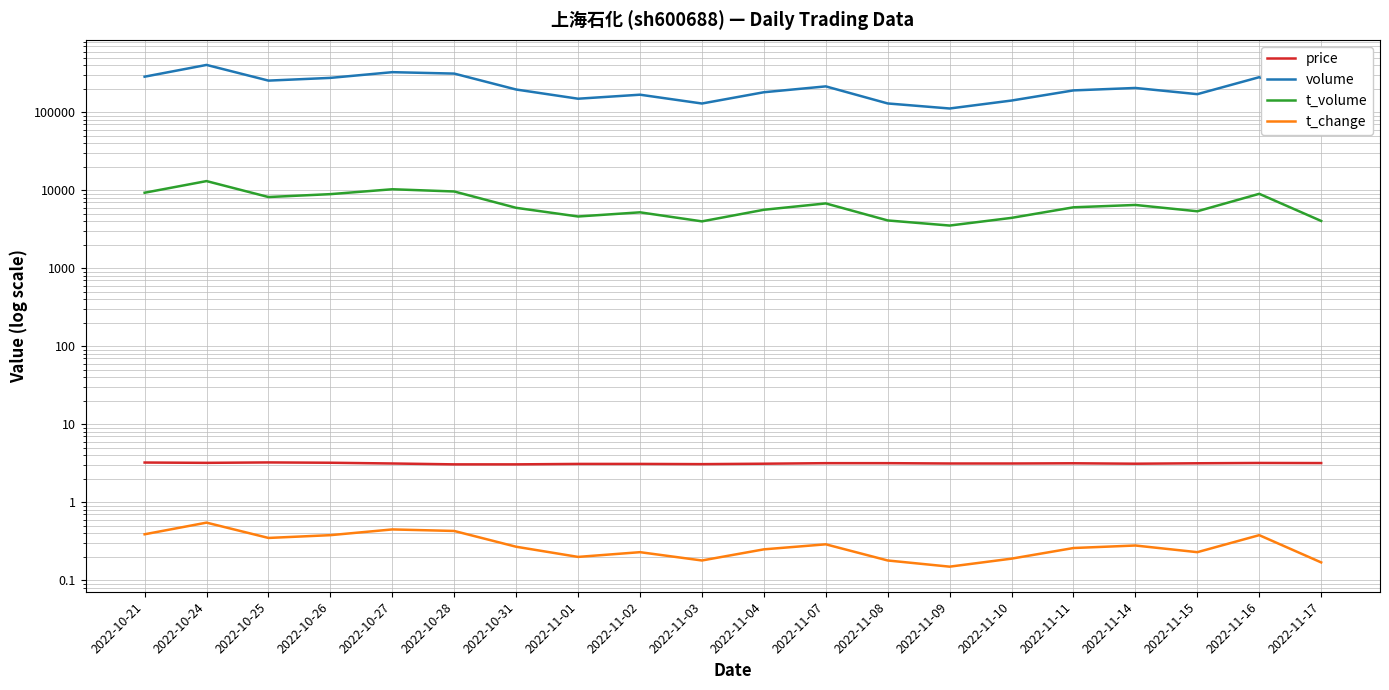

At which category does t_change reach its first local valley?

2022-10-25